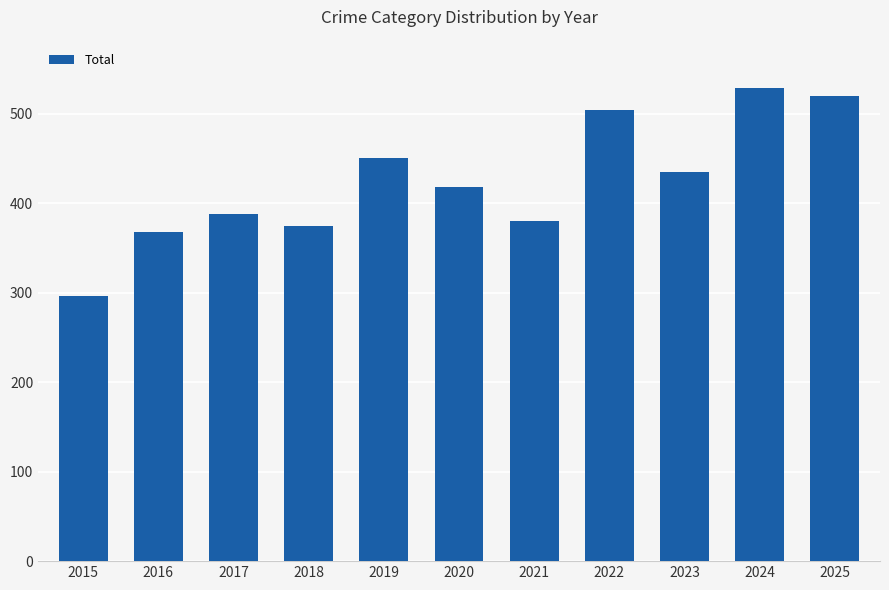

Reading left to right, extract all data points from this chart.

296	368	388	375	451	418	380	504	435	529	520